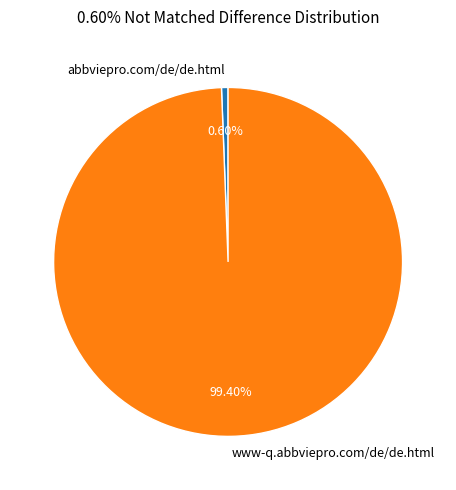

Is the sum of abbviepro.com/de/de.html and www-q.abbviepro.com/de/de.html greater than half?

Yes